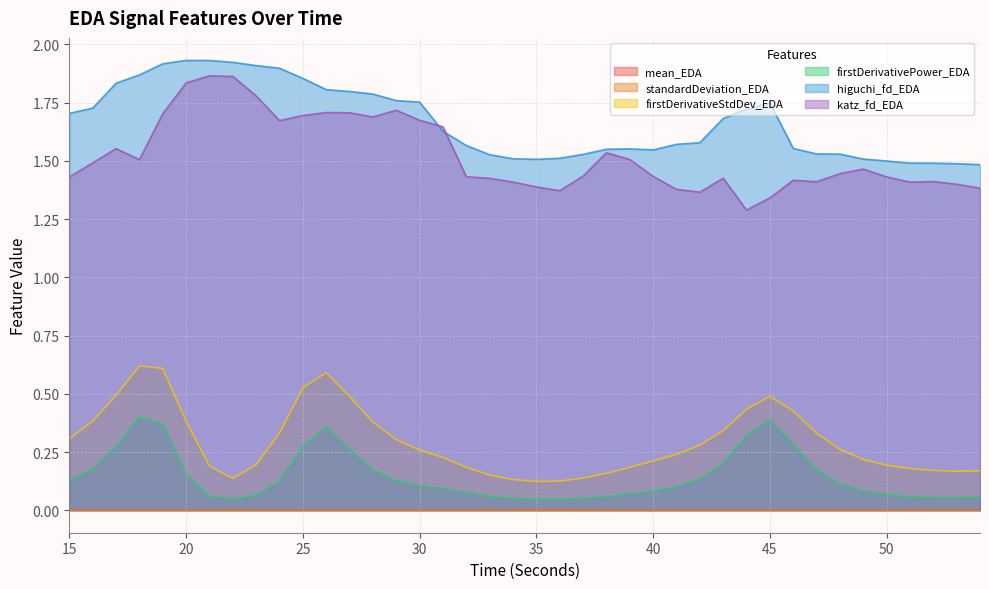

True or false: firstDerivativeStdDev_EDA and katz_fd_EDA intersect in this chart.

False